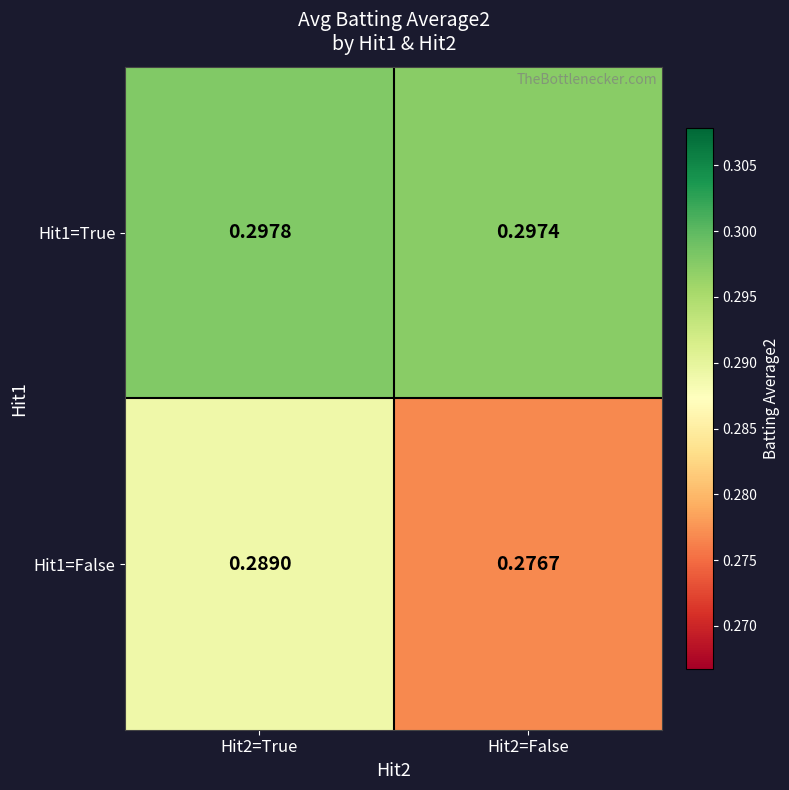

Is the value of Hit1=True at Hit2=True greater than the value of Hit1=False at Hit2=True?

Yes